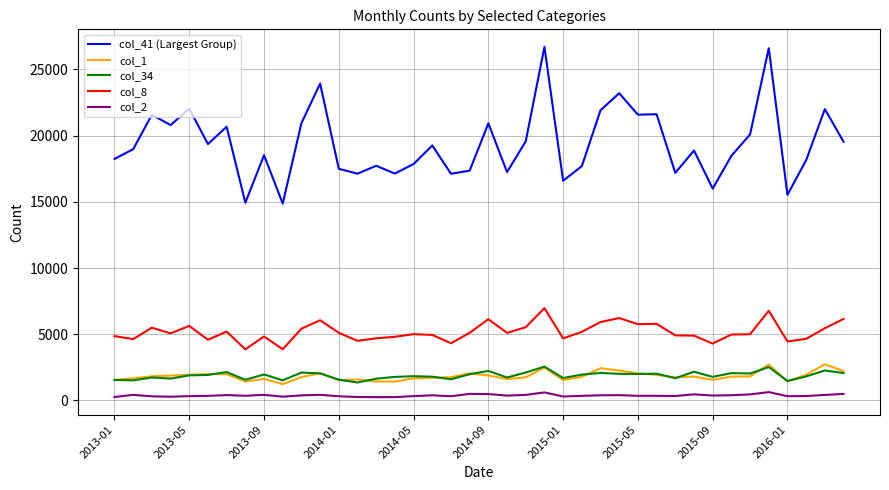

True or false: col_34 and col_41 (Largest Group) cross at least once.

False